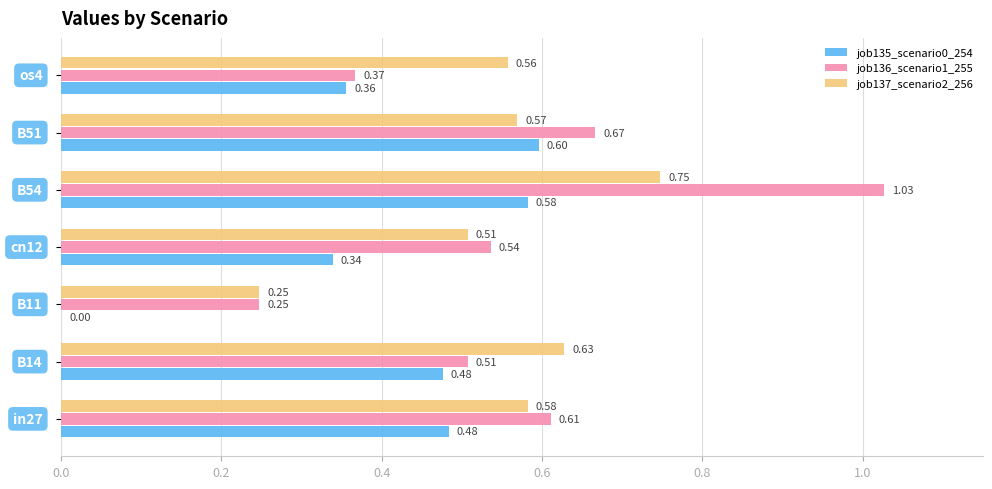

Which series has the largest total across all categories?

job136_scenario1_255